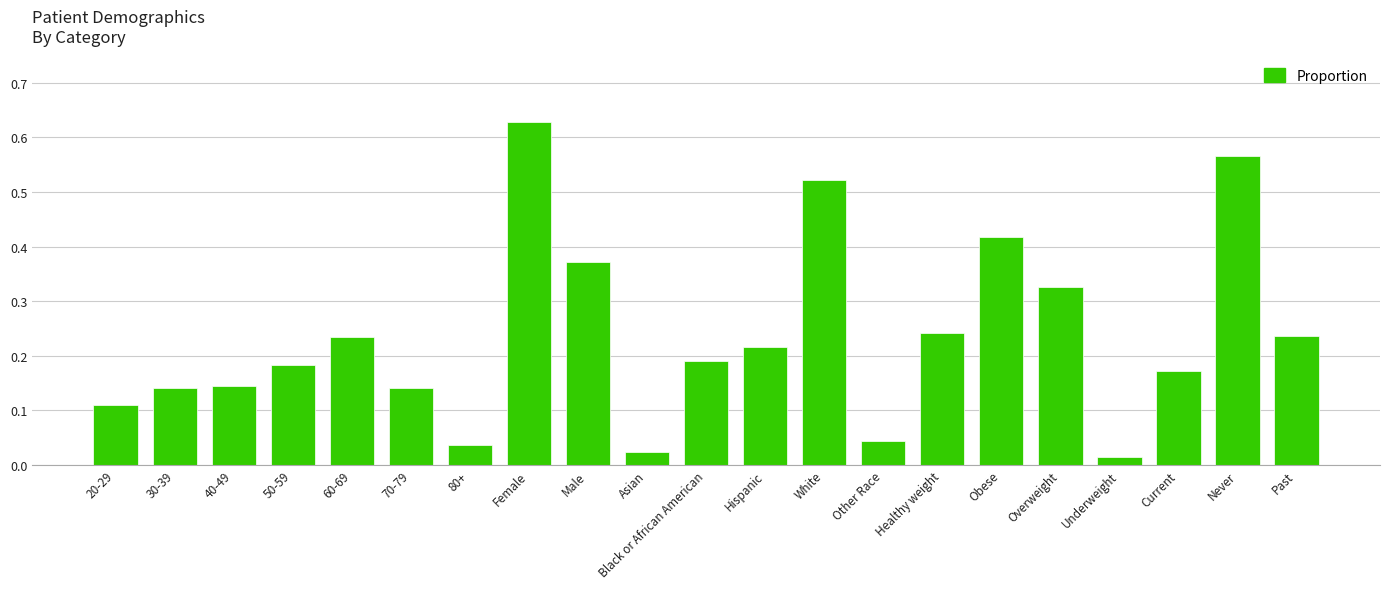

Between Female and Asian, which is larger?

Female